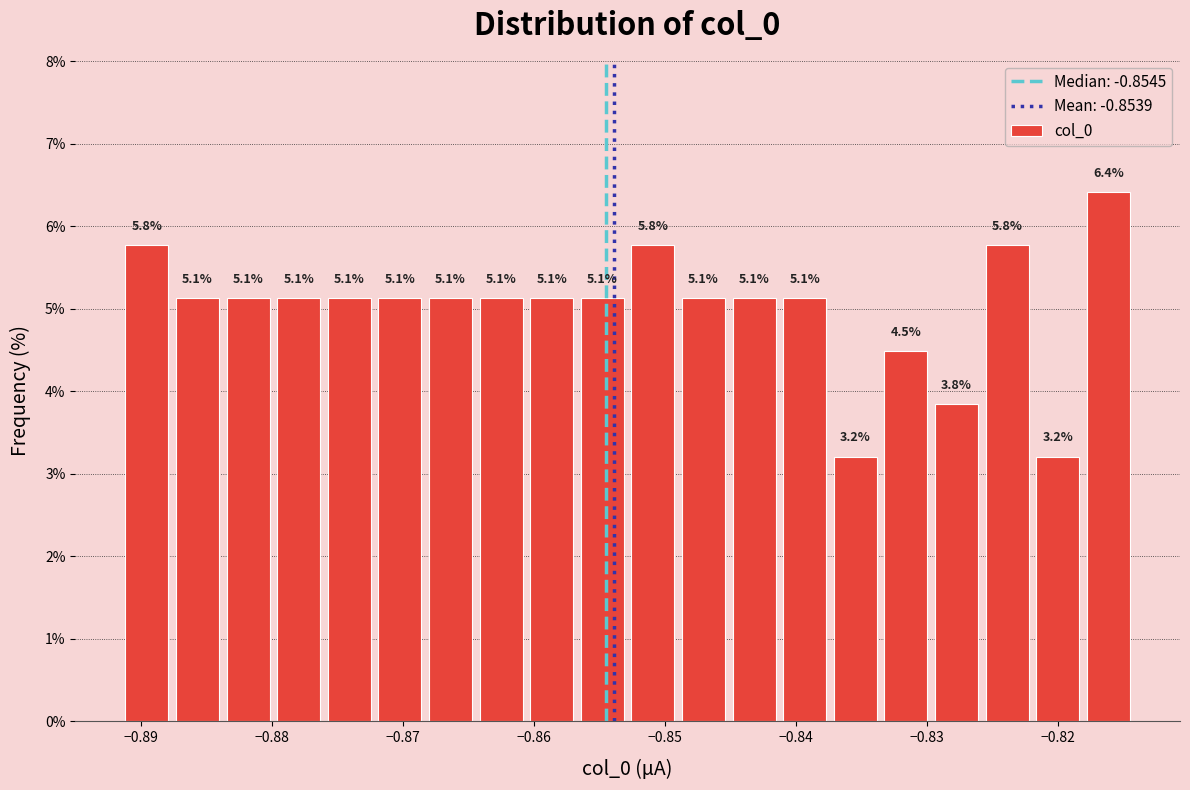

Read against the x-axis, roughly where is the centre of the tallest bar?

-0.816